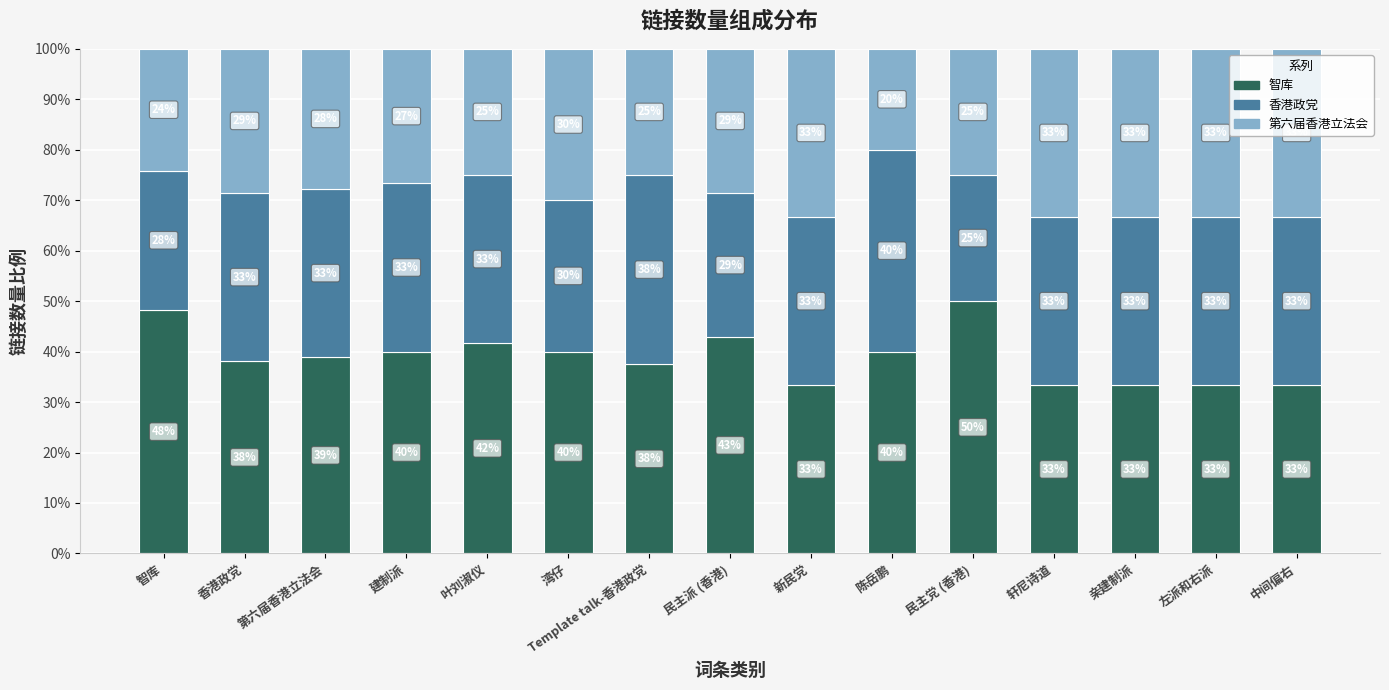

What is the label of the 6th bar from the left?

湾仔